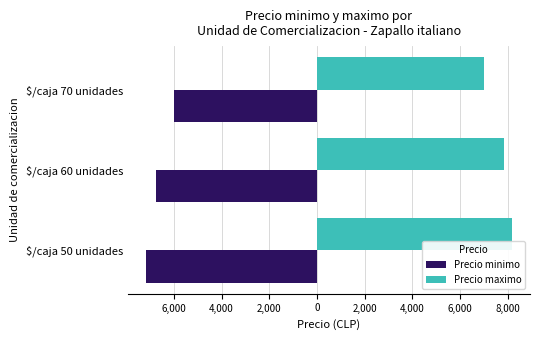

What are all the series names shown in the legend?

Precio minimo, Precio maximo